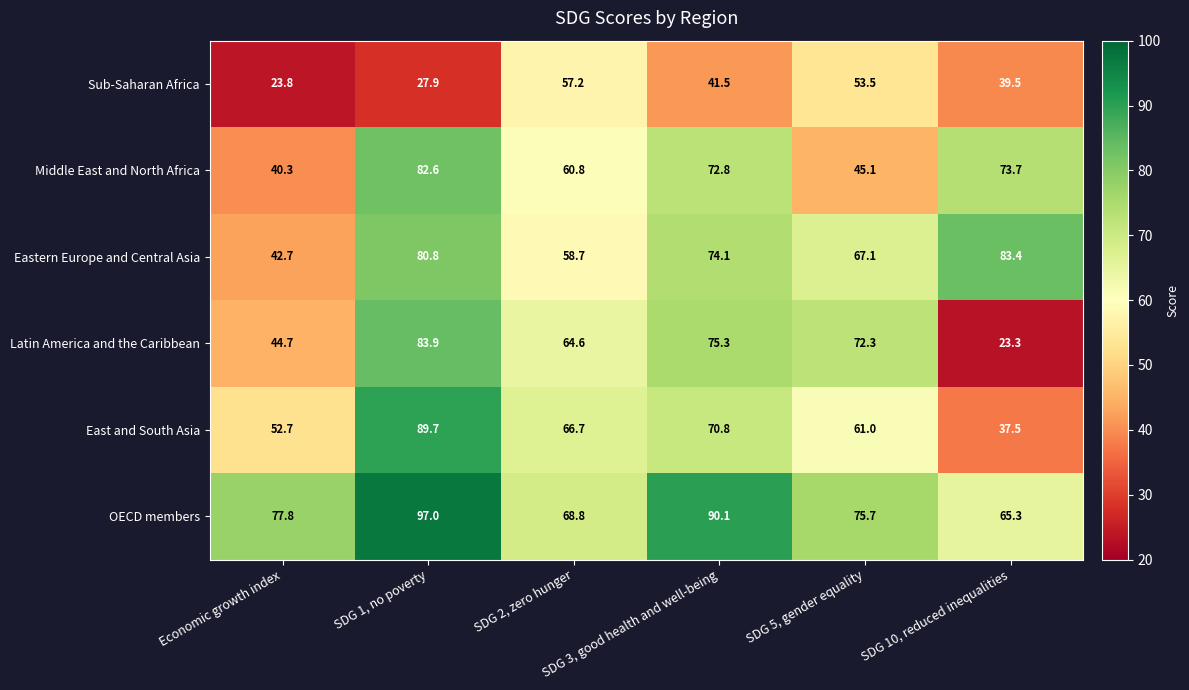

What is the sum of all Middle East and North Africa values?

375.3